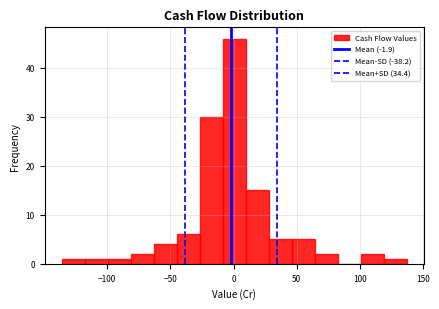

Around what value on the x-axis is the tallest bar? Give the approximate position of its centre, as read against the axis.

0